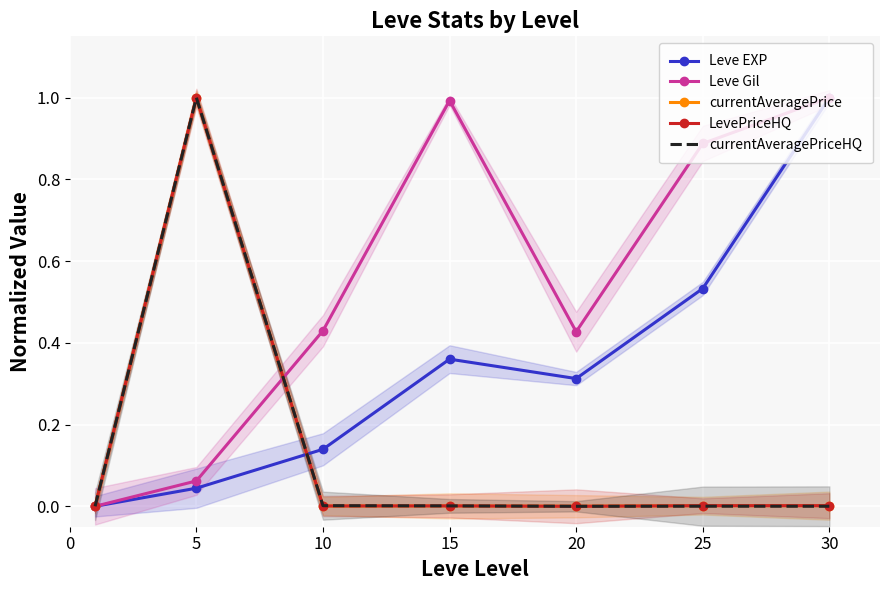

What is the average value of the LevePriceHQ series?

0.1